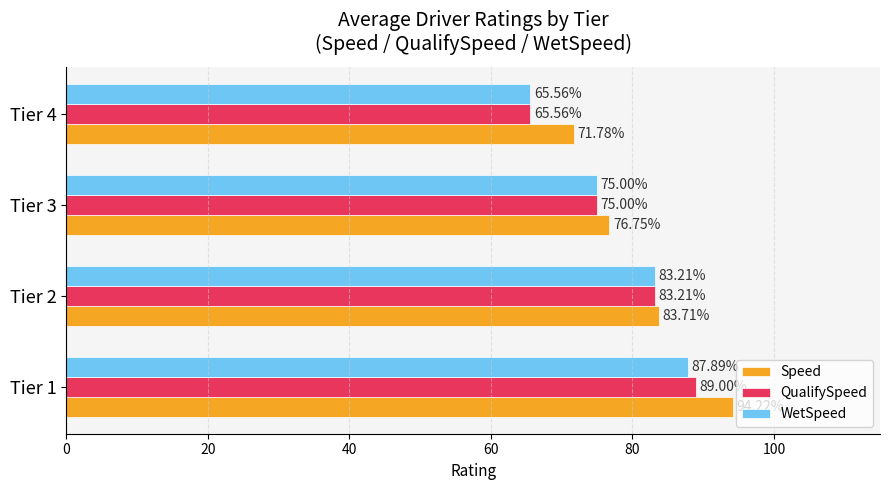

What is the spread (max minus min) of values at Tier 1?

6.3